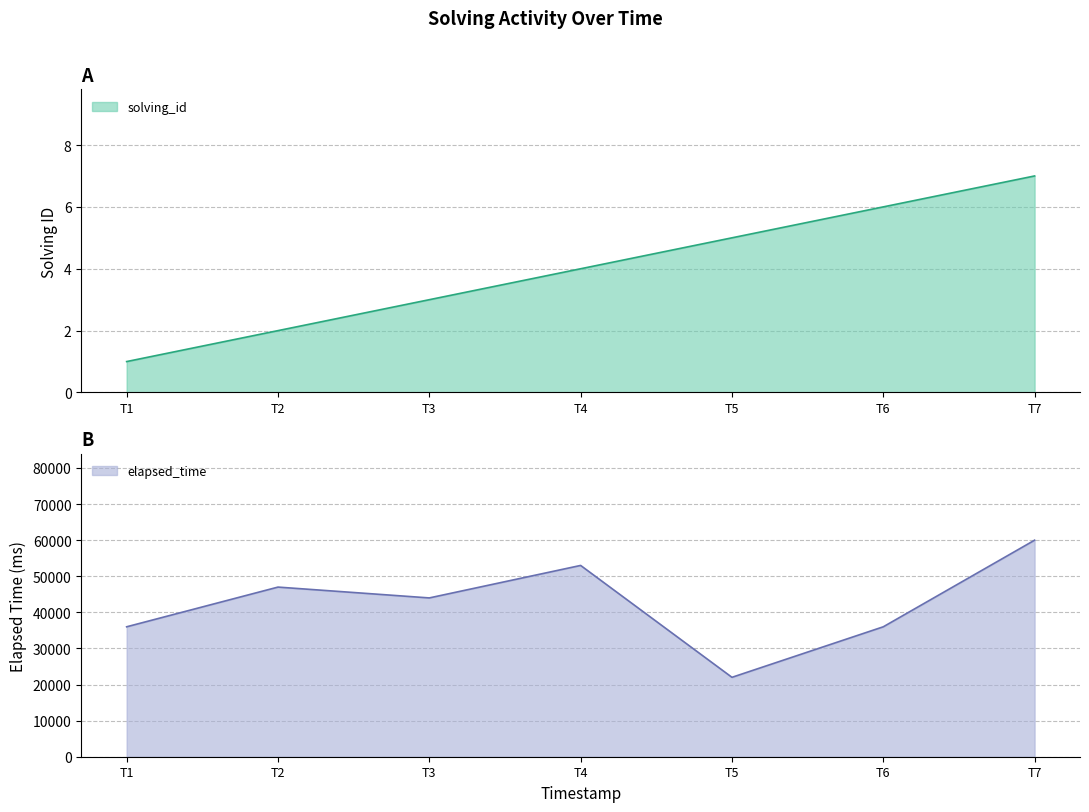

Rank the series by their average value, from lowest to highest.

solving_id, elapsed_time